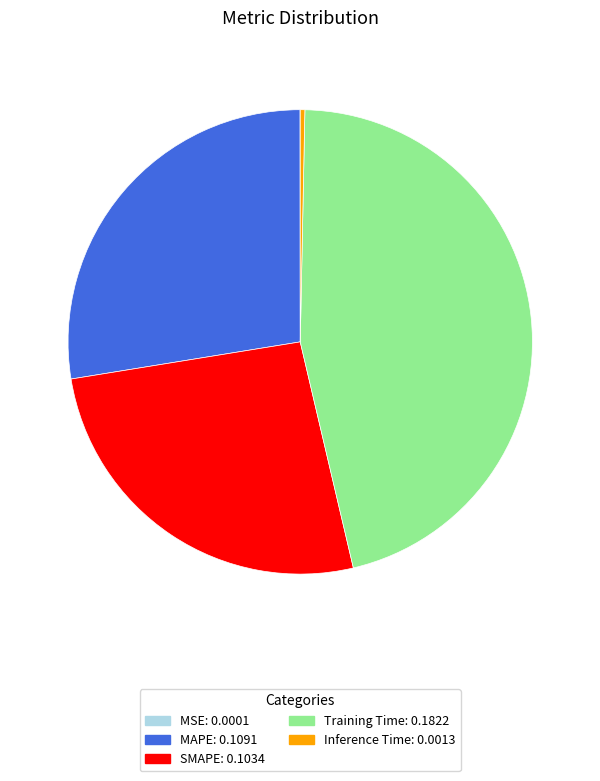

Is there a majority slice in this chart?

No